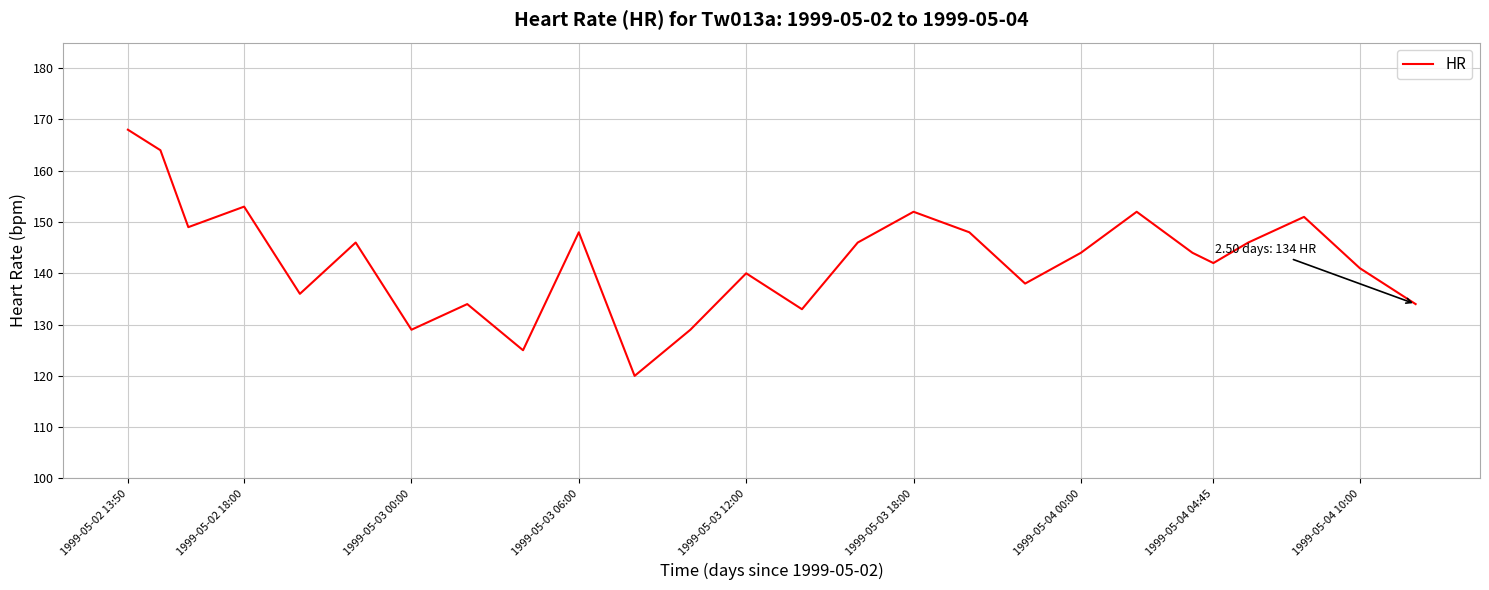

What is the difference between the maximum and minimum values?

48